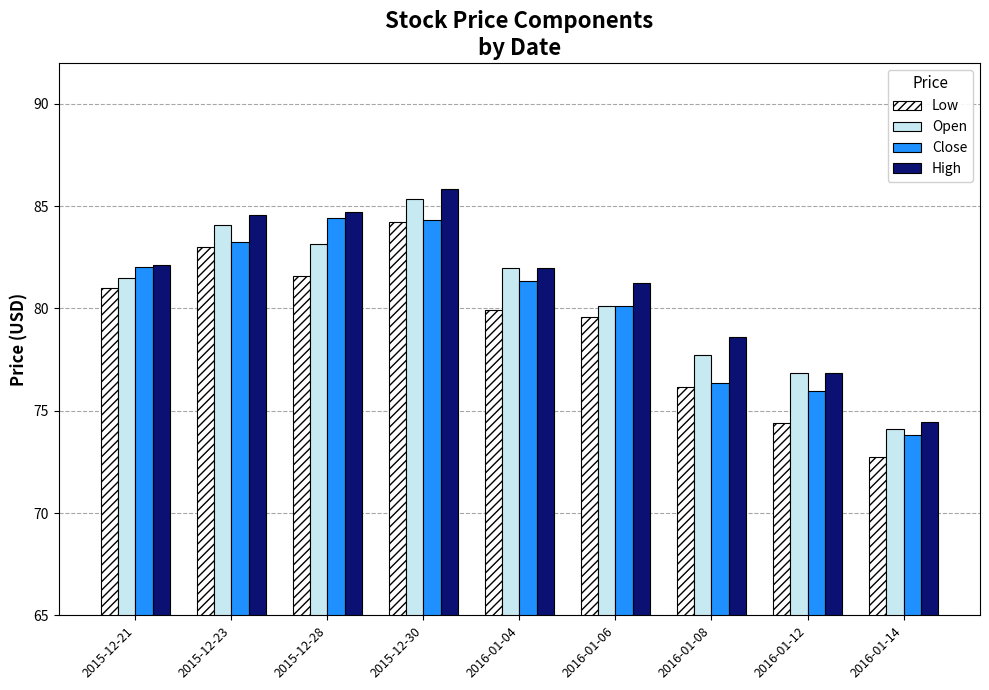

What is the spread (max minus min) of values at 2016-01-12?

2.4